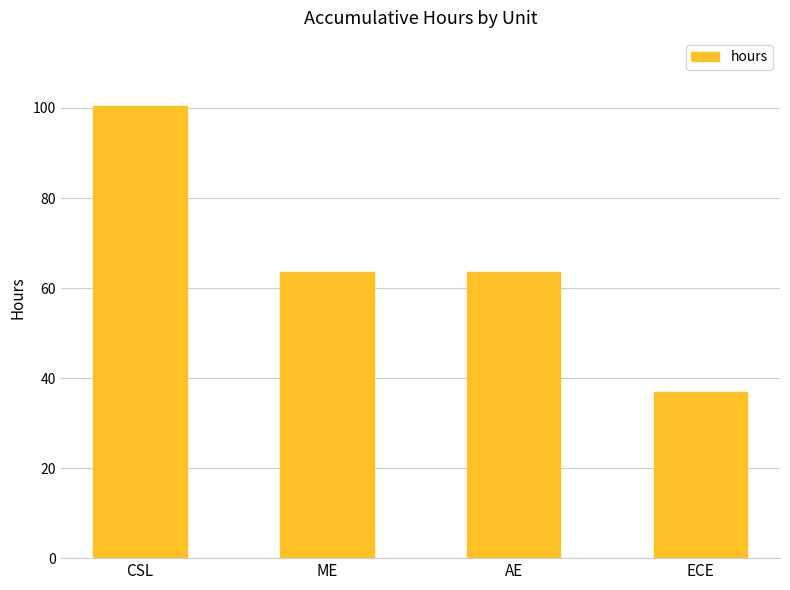

Which has a higher value, AE or CSL?

CSL